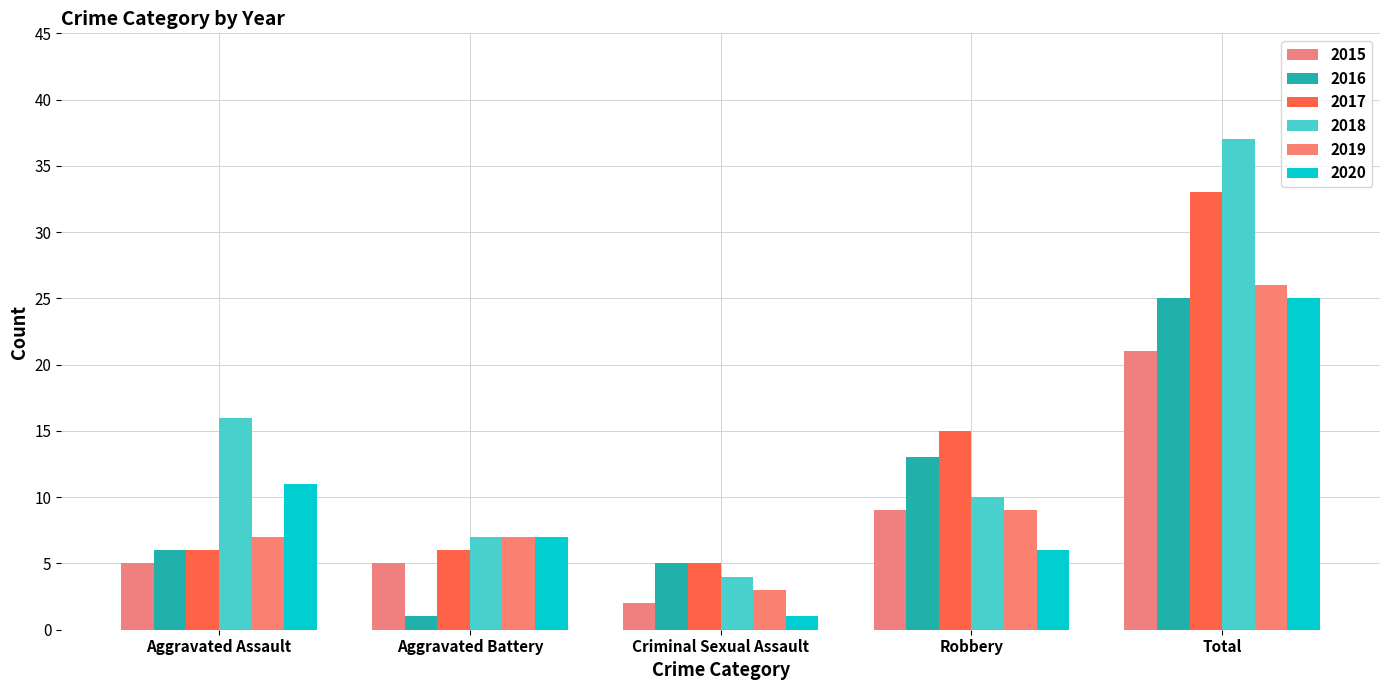

Reading left to right, extract all data points from this chart.

2015: 5	5	2	9	21
2016: 6	1	5	13	25
2017: 6	6	5	15	33
2018: 16	7	4	10	37
2019: 7	7	3	9	26
2020: 11	7	1	6	25